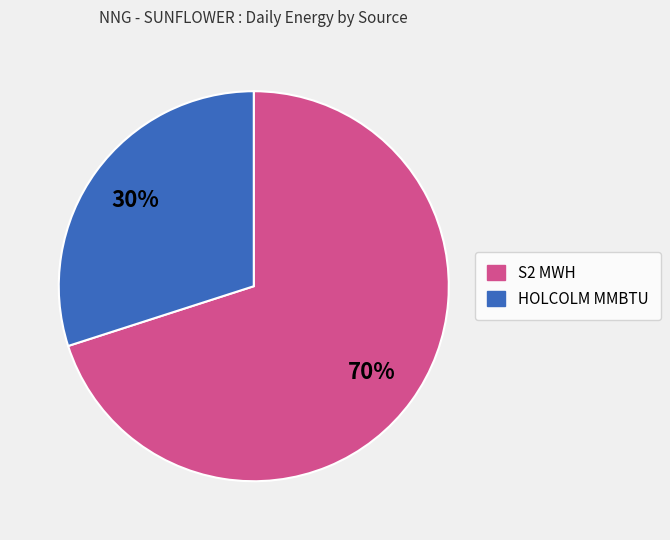

Count the number of slices in the pie.

2